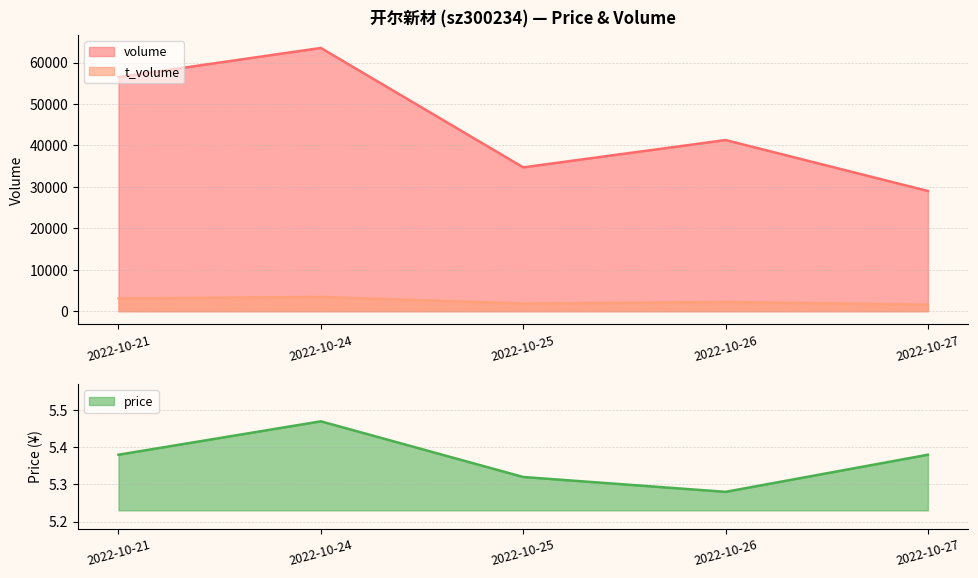

Reading left to right, extract all data points from this chart.

volume: 2022-10-21=56506.0	2022-10-24=63538.0	2022-10-25=34718.0	2022-10-26=41308.0	2022-10-27=29009.0
t_volume: 2022-10-21=3074.0	2022-10-24=3441.0	2022-10-25=1838.0	2022-10-26=2220.0	2022-10-27=1564.0
price: 2022-10-21=5.4	2022-10-24=5.5	2022-10-25=5.3	2022-10-26=5.3	2022-10-27=5.4